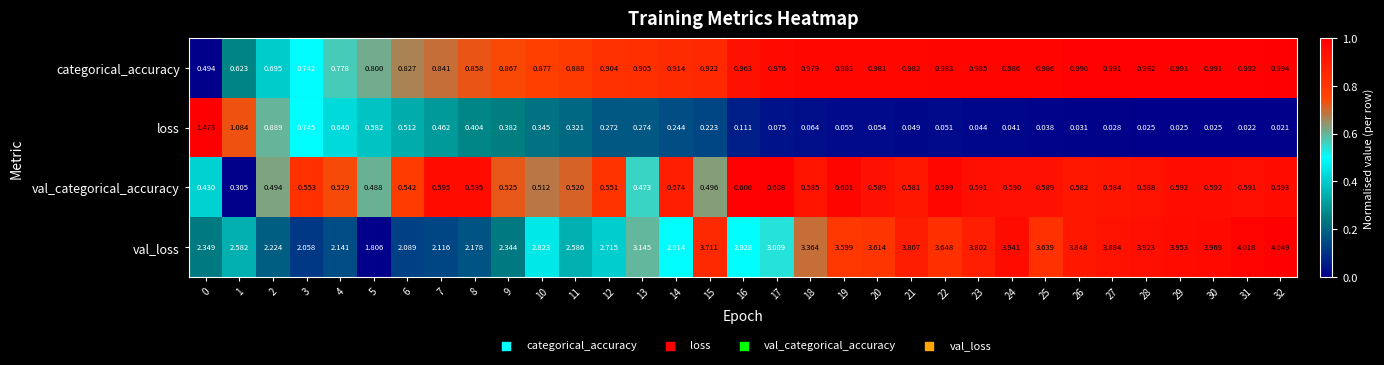

Which series has the widest spread of values?

val_loss